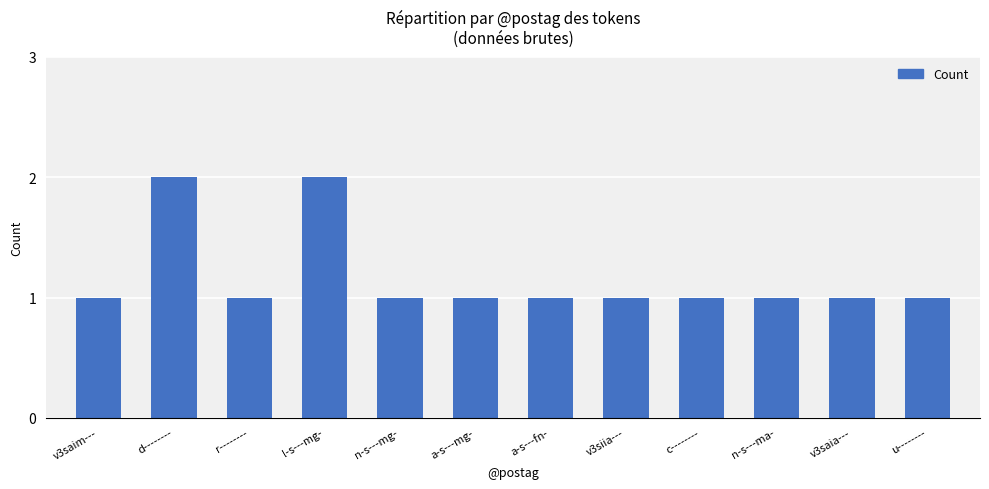

How many values are between 1 and 2?

12